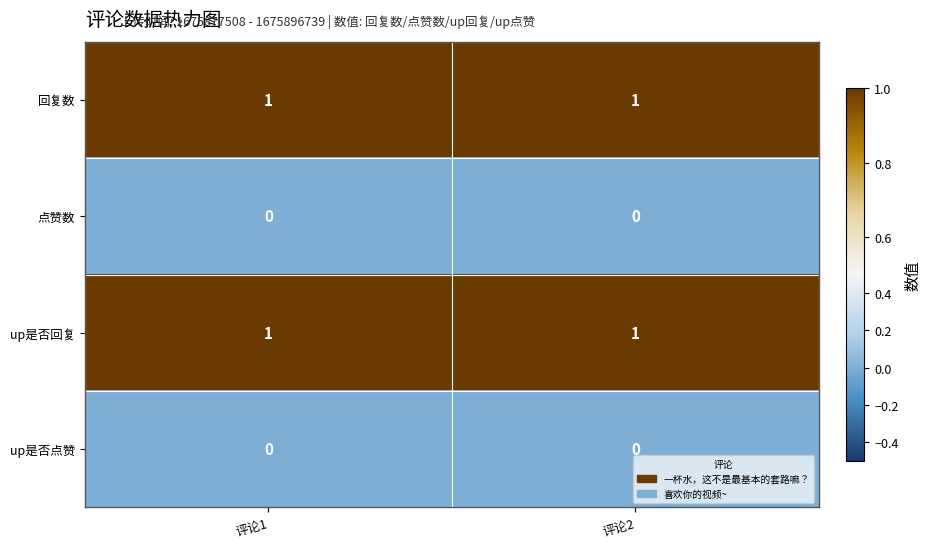

Is it true that up是否点赞 equals 0 at 评论1?

True